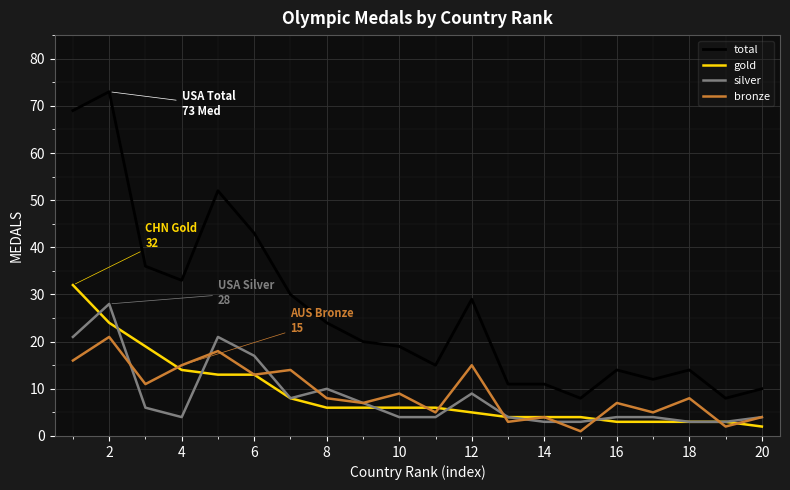

What is the difference between the maximum and minimum values in the bronze series?

20